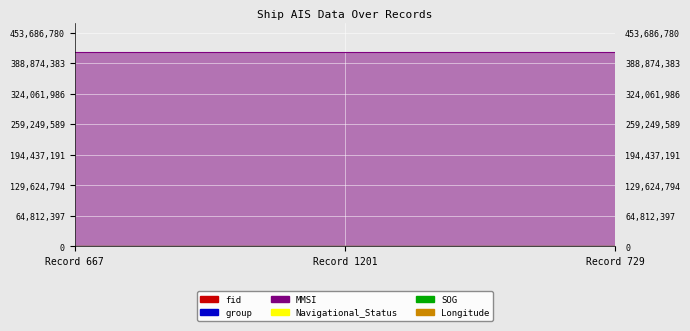

What is the sum of all group values?

1932.0